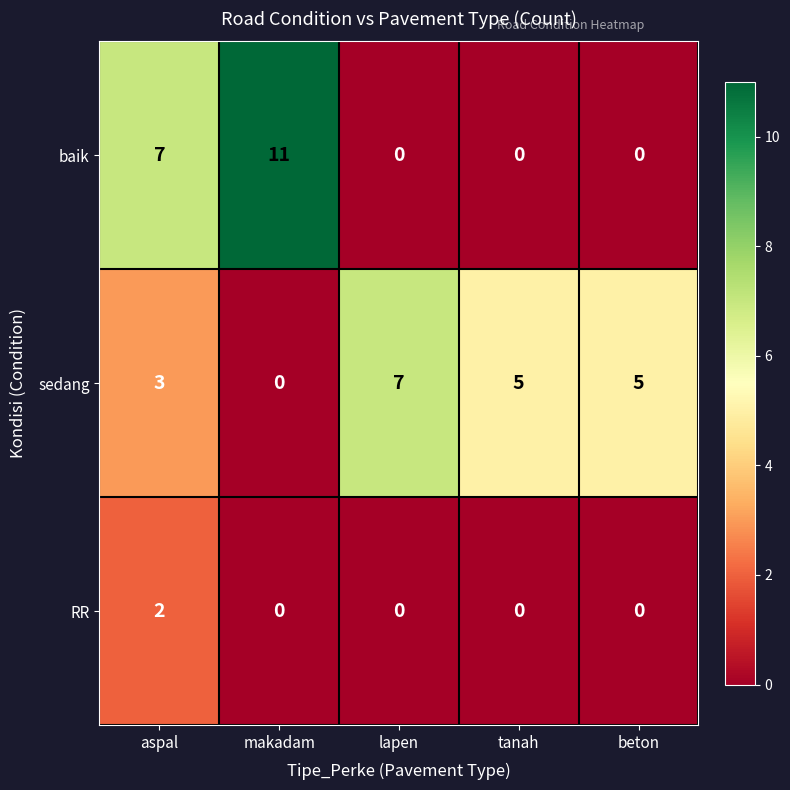

Is it true that RR equals 0 at makadam?

True